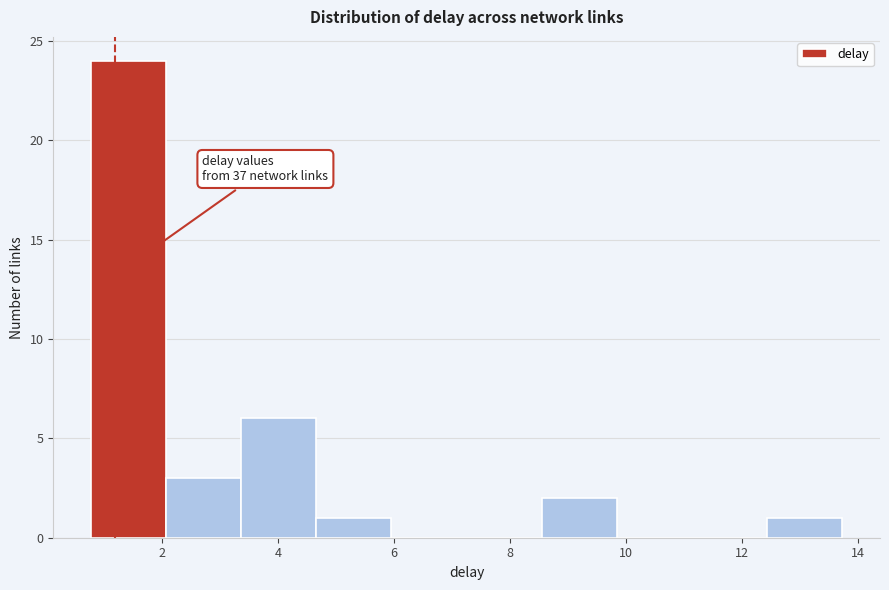

Which range on the x-axis has the tallest bar?

0.8 to 2.0